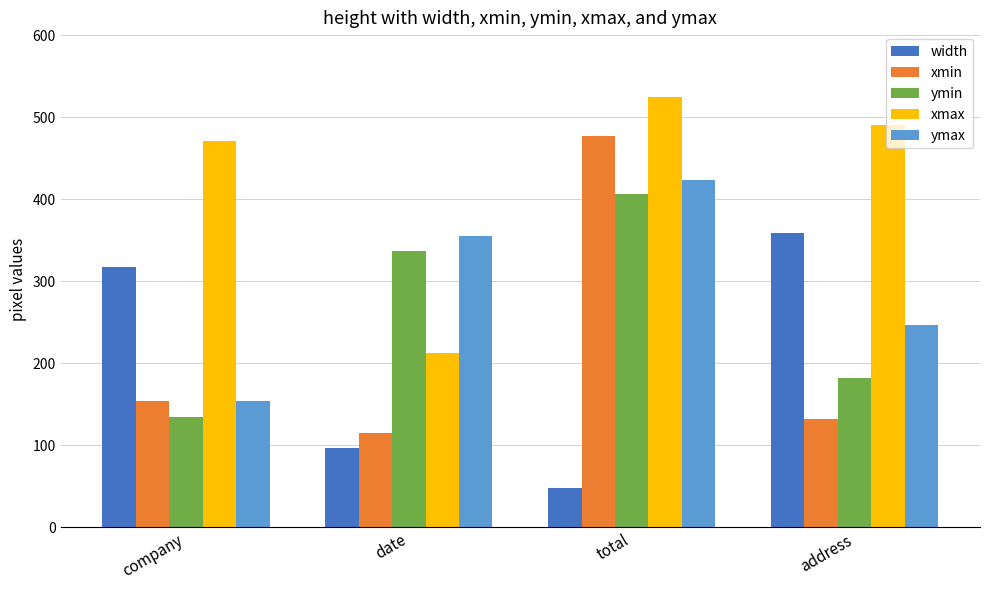

What is the label of the 4th bar from the right?

company